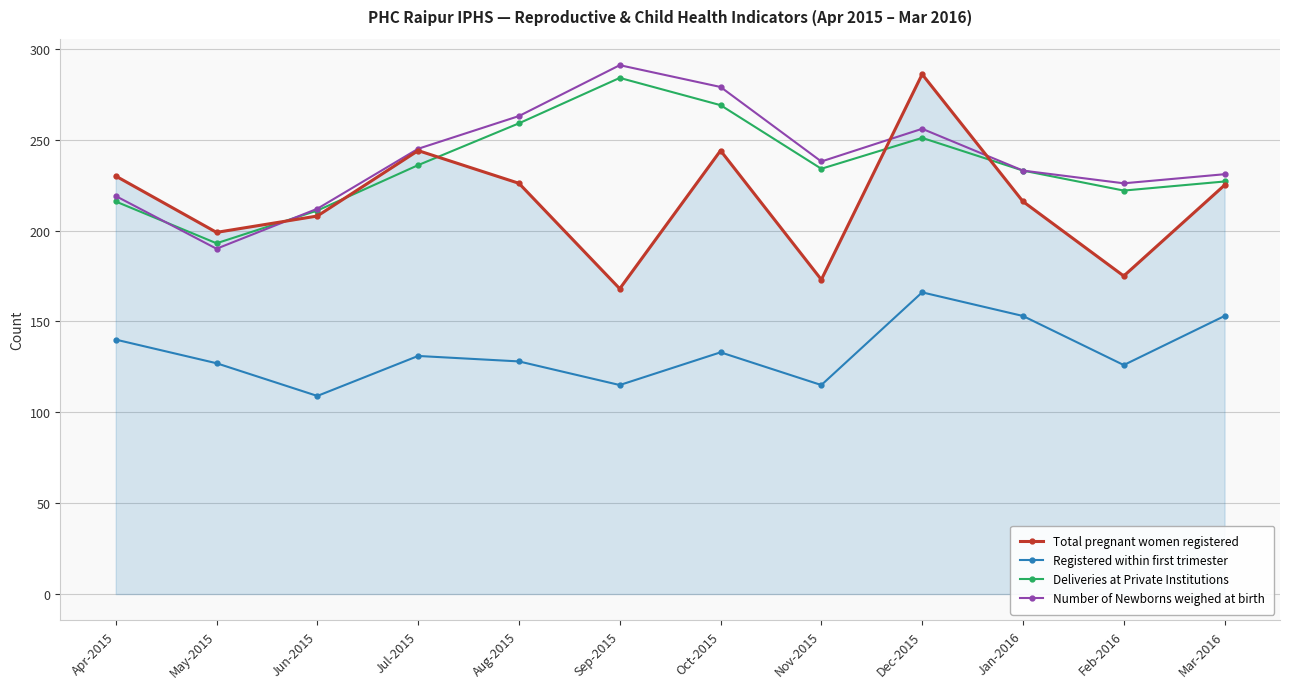

The value of Number of Newborns weighed at birth at Jan-2016 is 134. True or false?

False